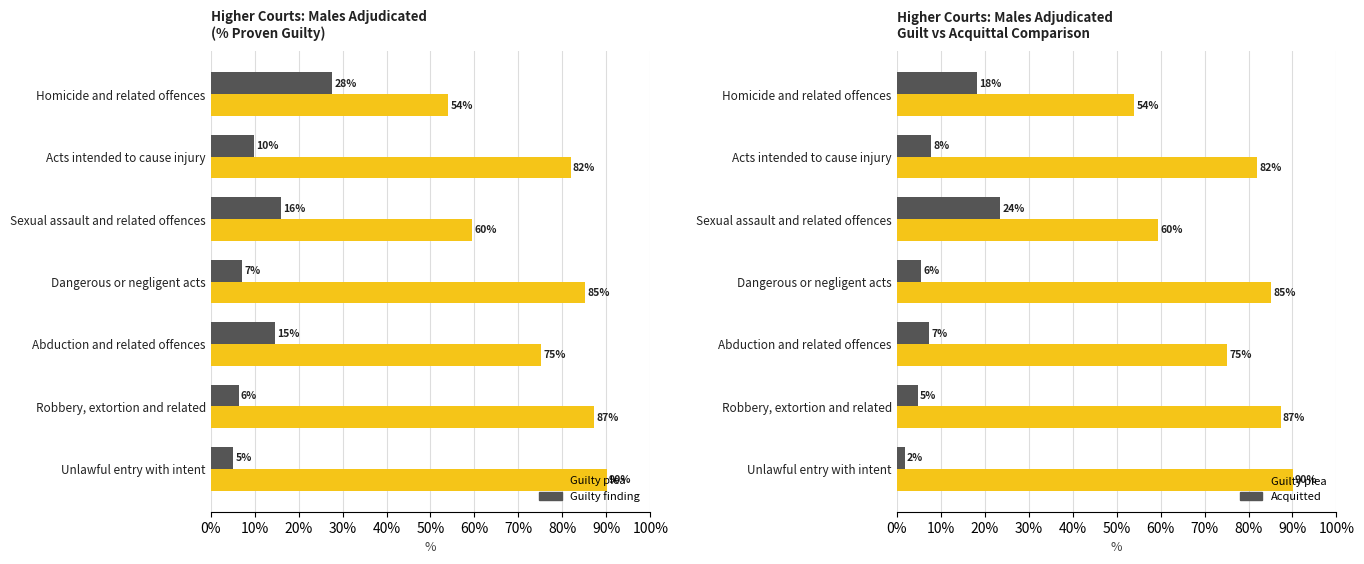

Between Acts intended to cause injury and Robbery, extortion and related, which series saw the biggest shift?

Guilty plea